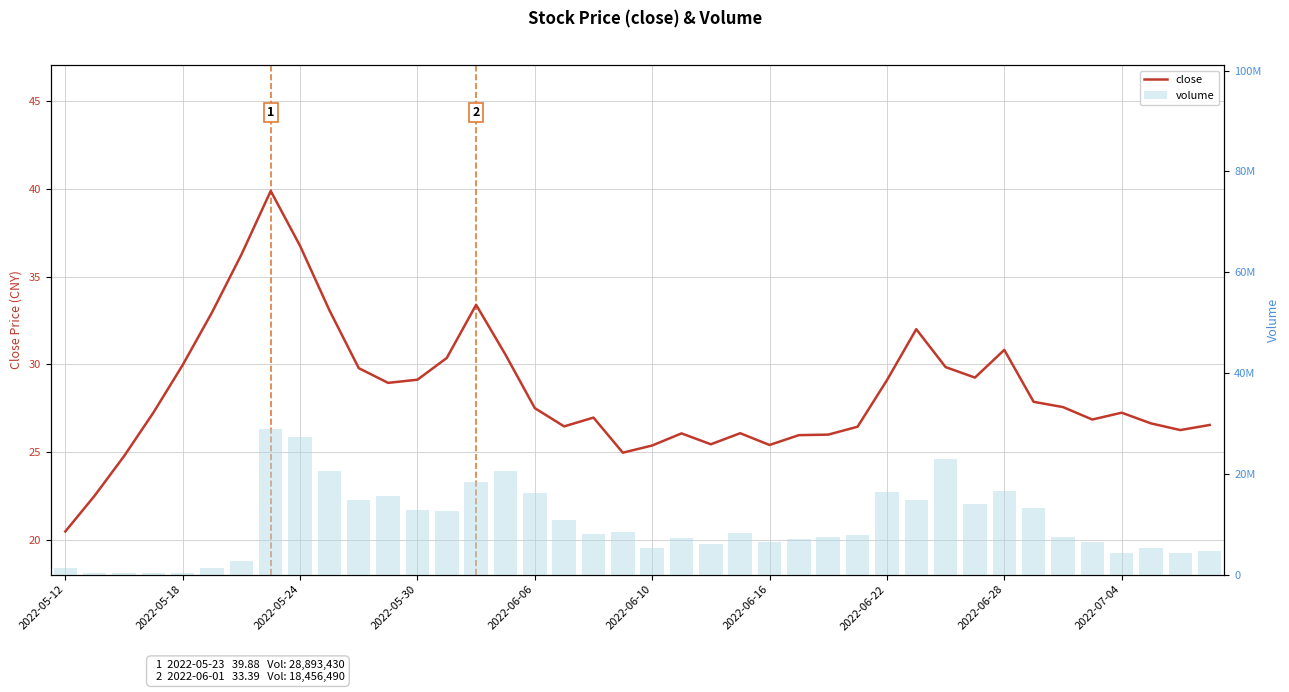

What is the difference between the second highest and second lowest values in the volume series?

26930889.0